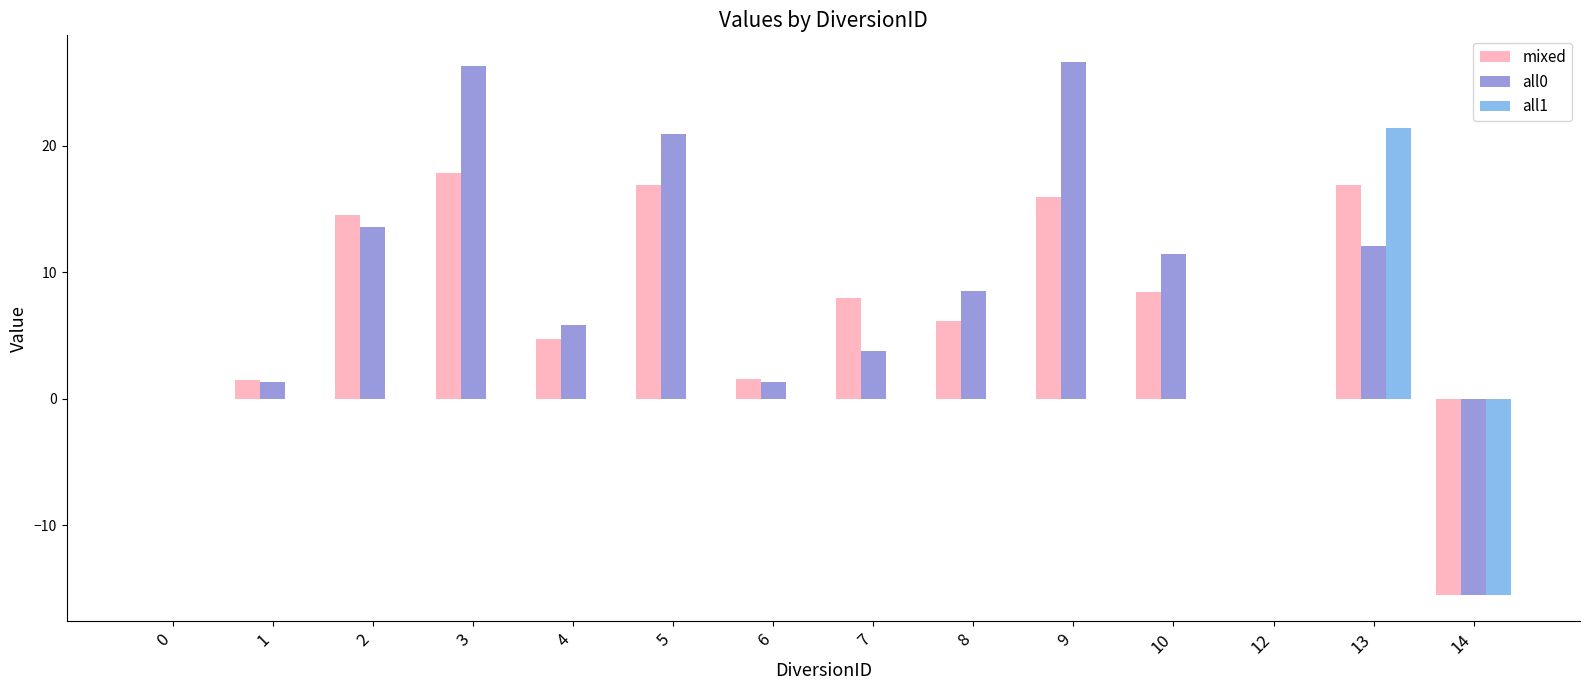

At which label does mixed first exceed 7?

2